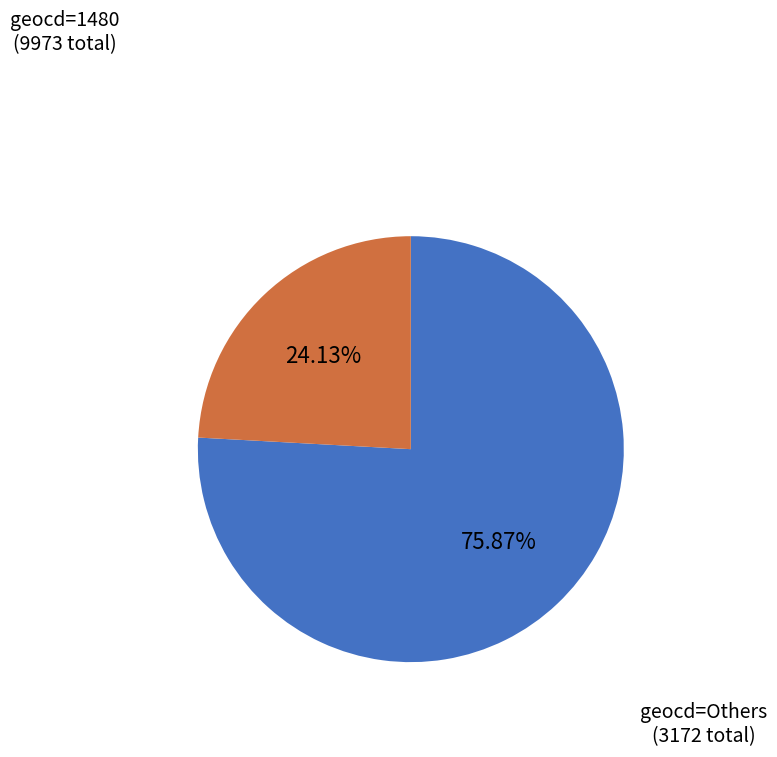

Is there a majority slice in this chart?

Yes